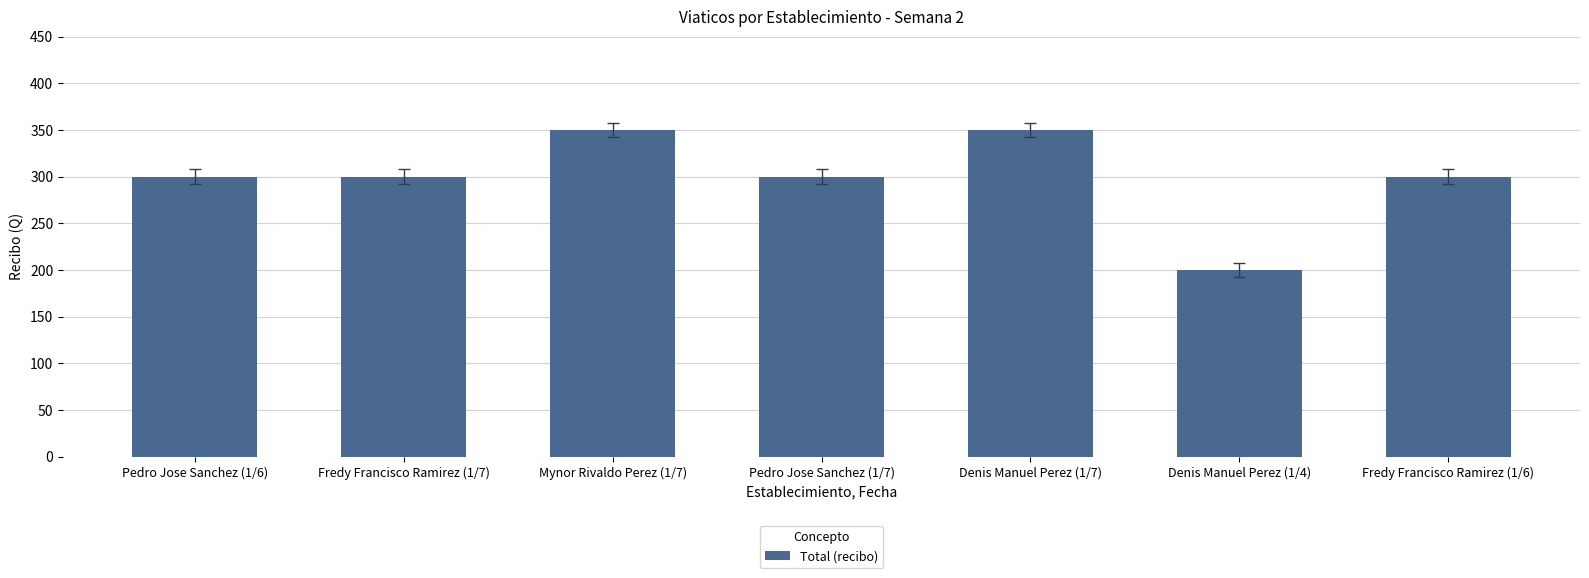

Which label corresponds to the smallest value in the chart?

Denis Manuel Perez (1/4)